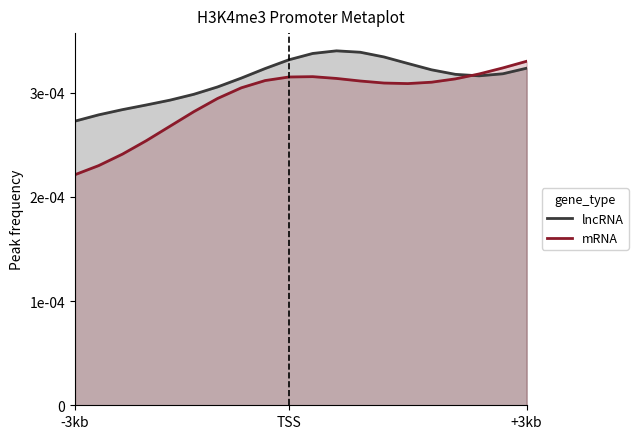

Which series has the widest spread of values?

mRNA